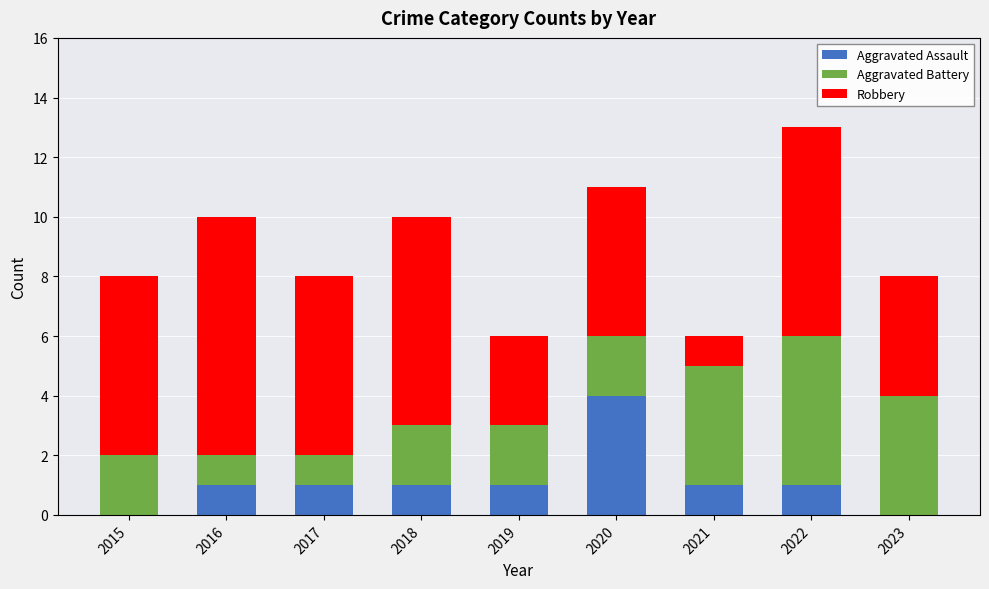

Count the number of data series in this chart.

3